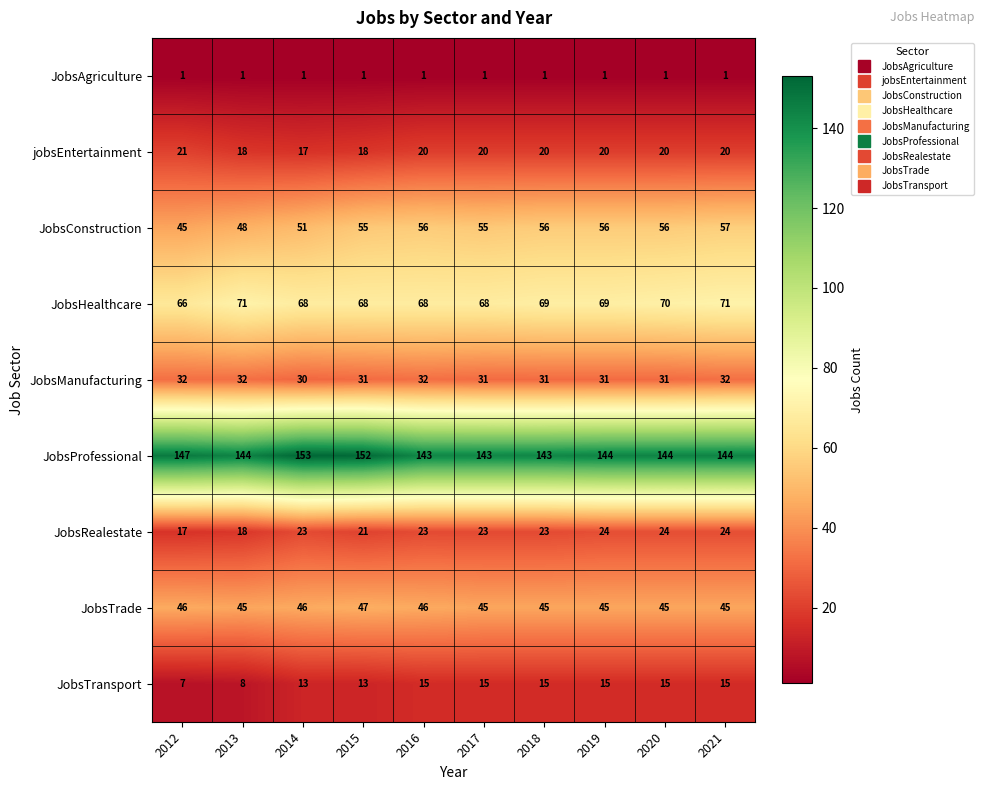

Which series has the largest total across all categories?

JobsProfessional